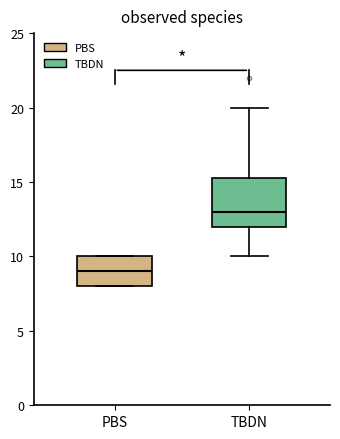

Which box's median line is the highest?

TBDN